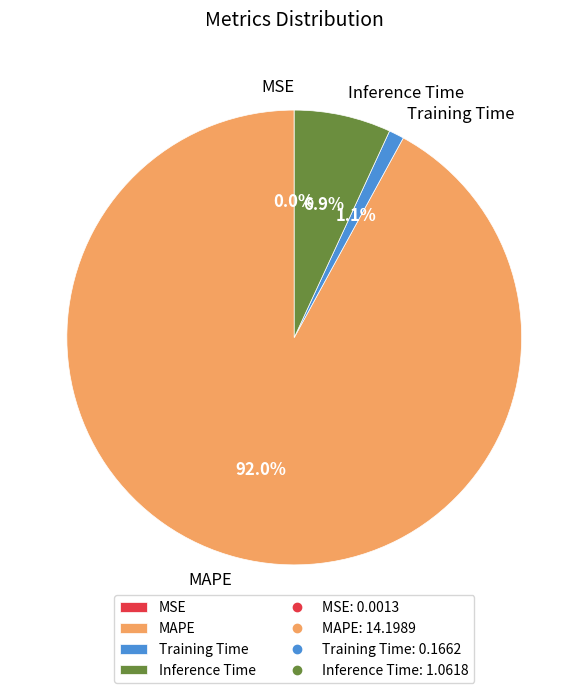

Which slice is the largest?

MAPE